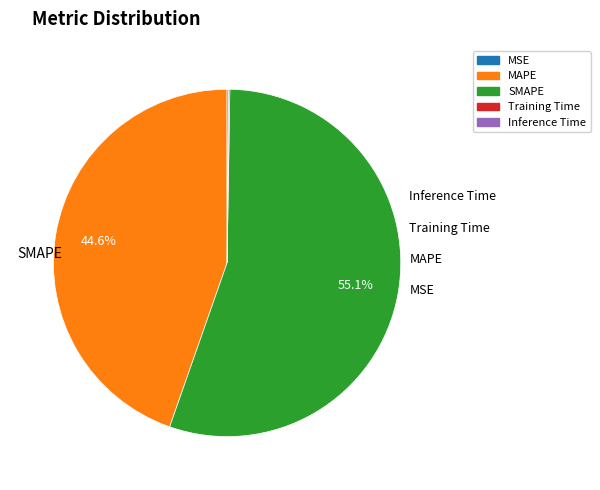

Which category has the biggest portion of the pie?

SMAPE